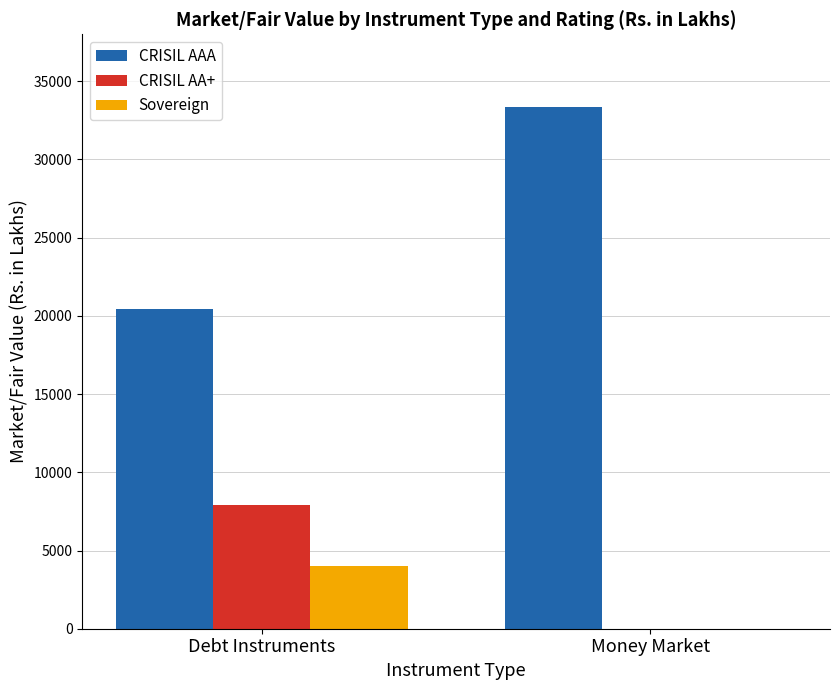

Count the number of categories in the chart.

2